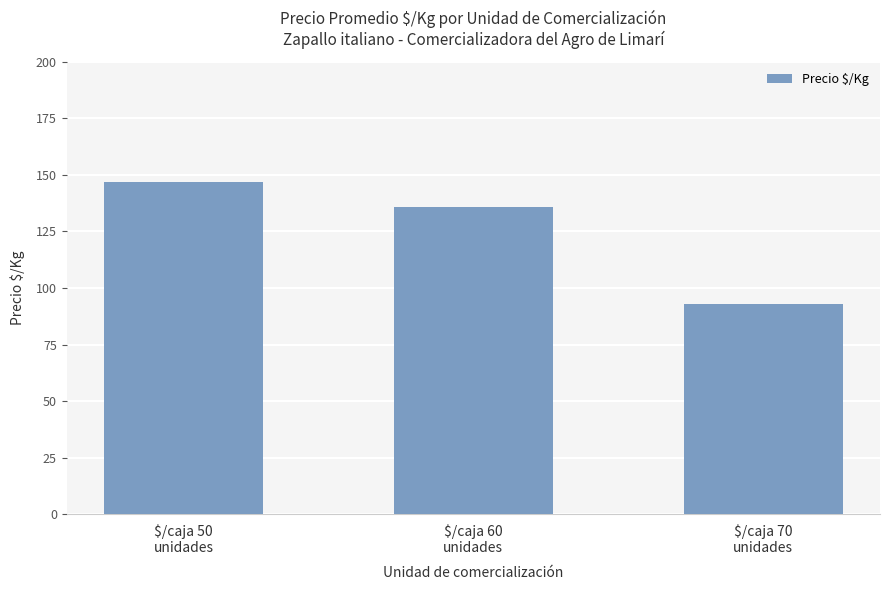

Reading left to right, what are all the values shown in this chart?

$/caja 50
unidades=147	$/caja 60
unidades=136	$/caja 70
unidades=93